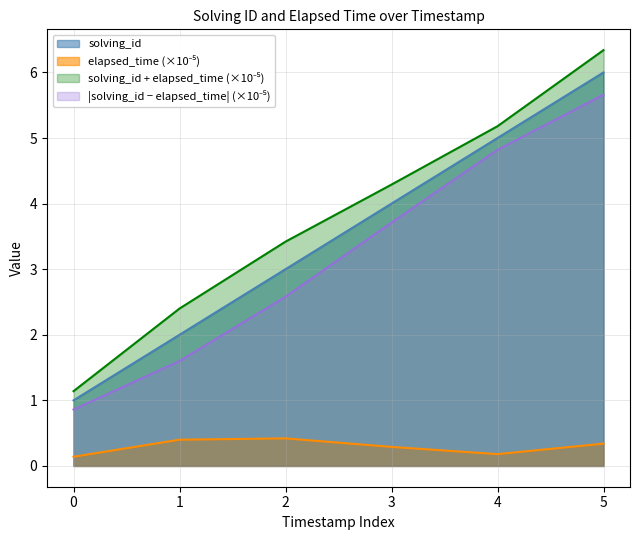

What is the difference between the maximum and minimum values in the solving_id series?

5.0